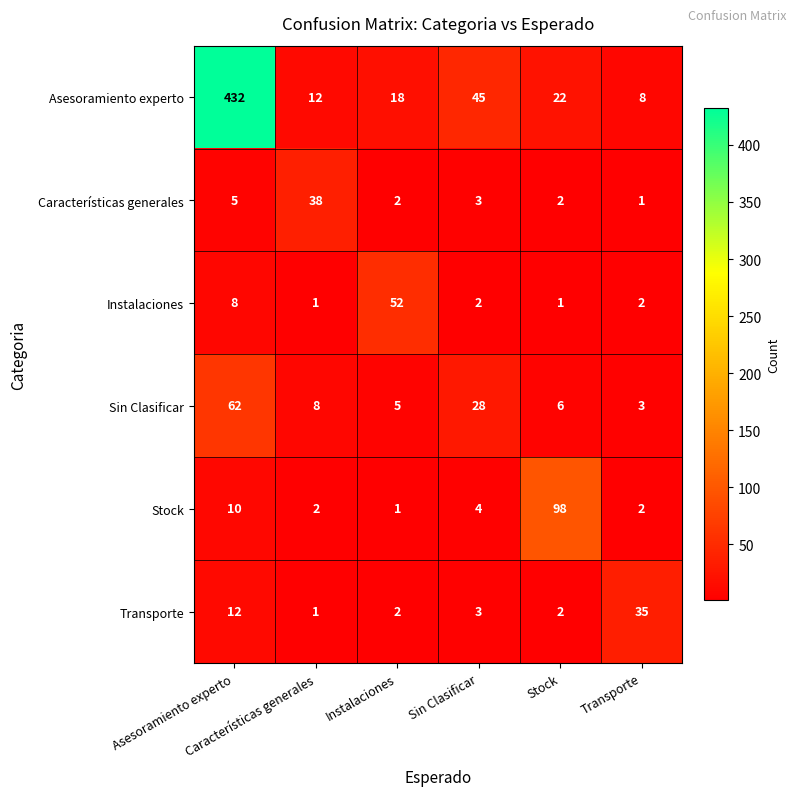

What is the total value across all series at Características generales?

62